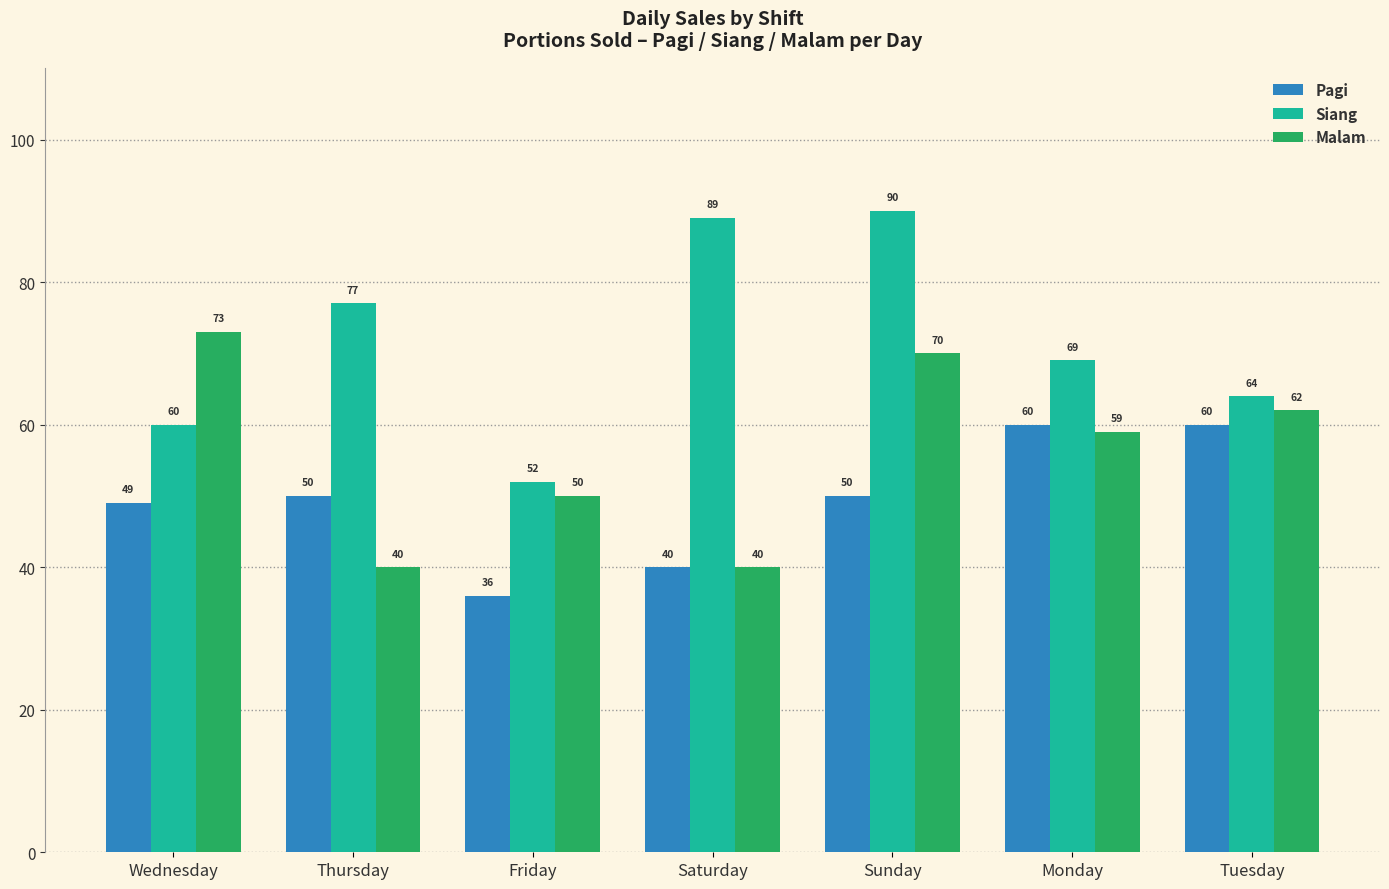

How many Pagi values are between 40 and 60?

6